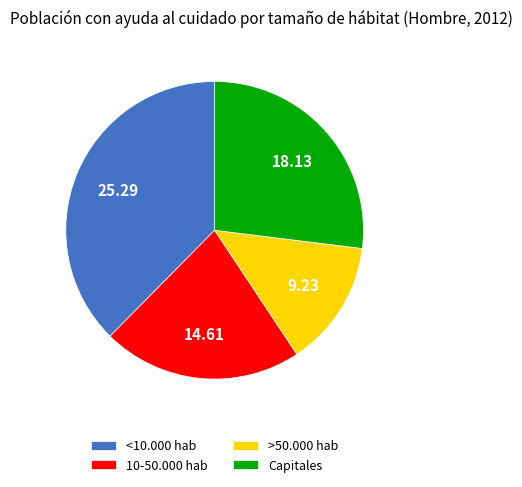

Does any single category account for the majority?

No